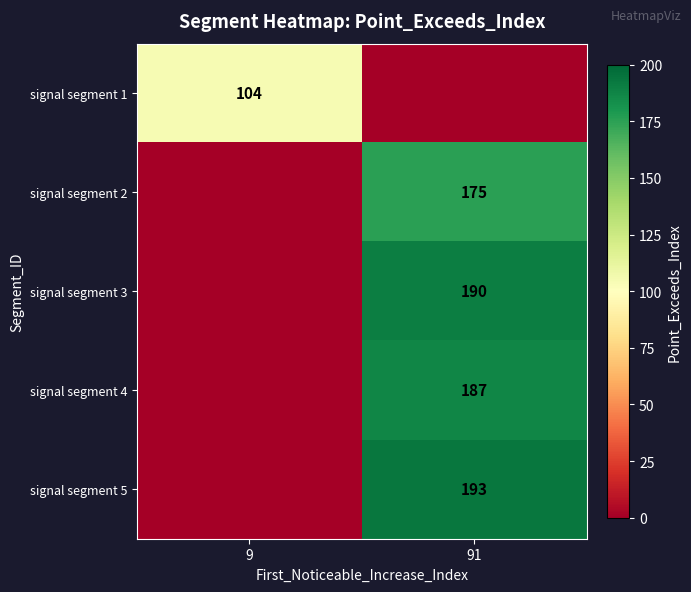

What is the total value across all series at 9?

104